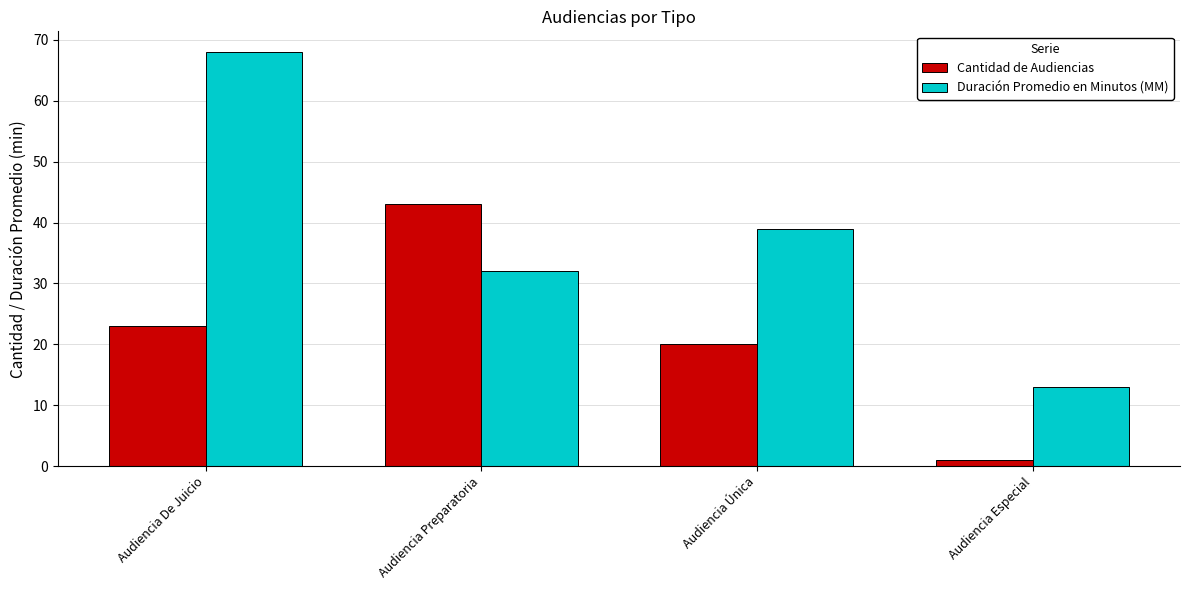

At which category does the chart reach its minimum across all series?

Audiencia Especial